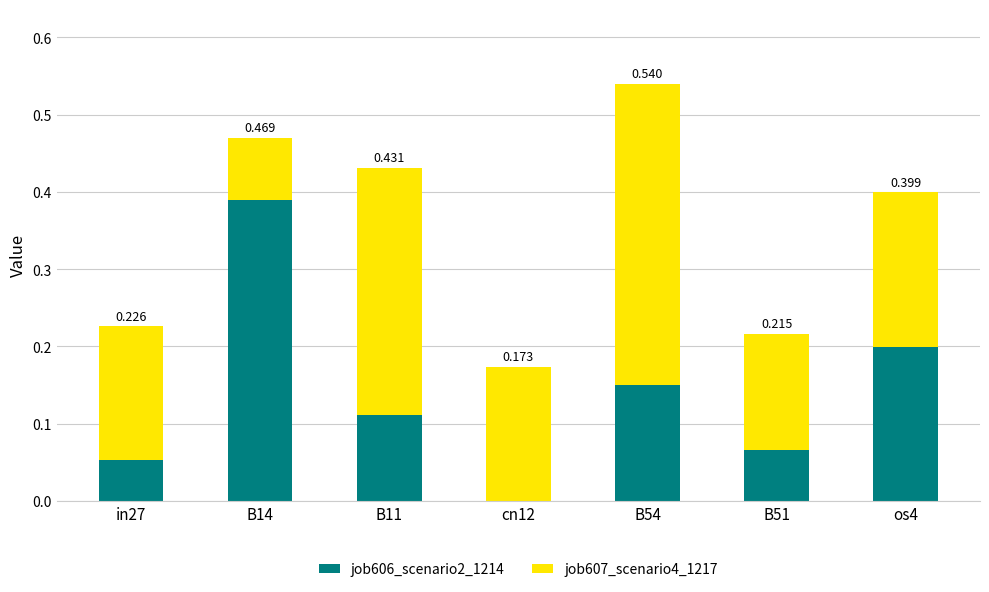

Does the chart contain stacked bars?

Yes